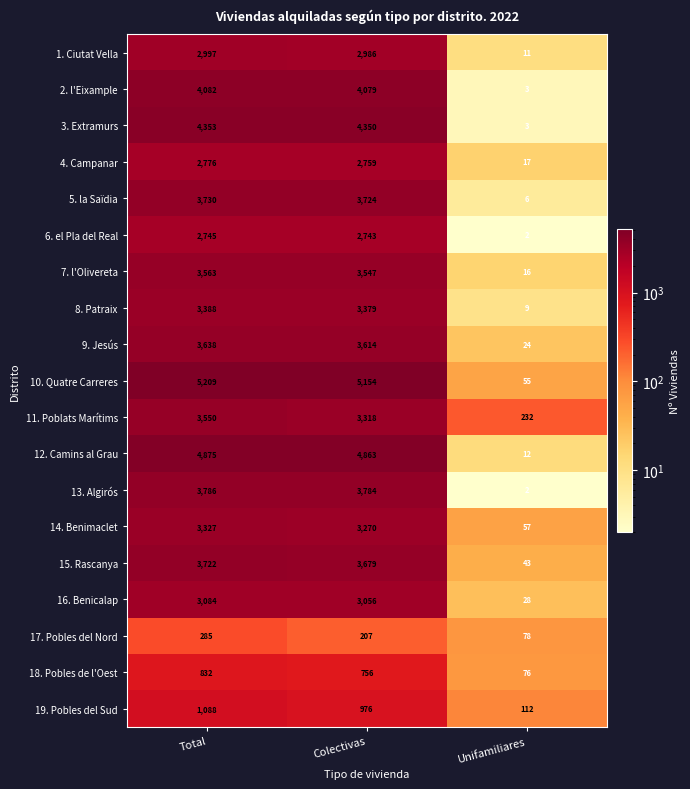

Count the number of data series in this chart.

19